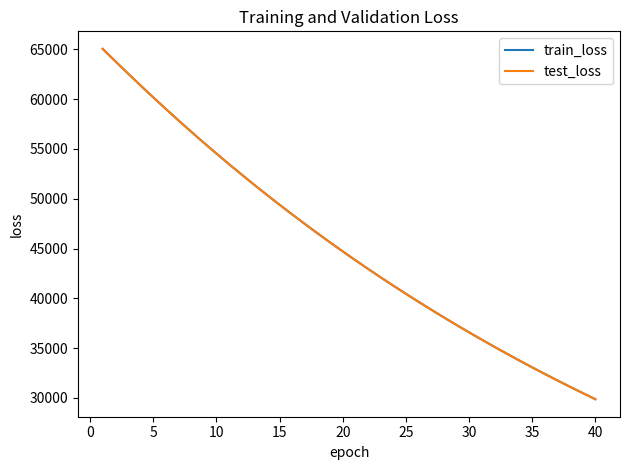

Reading right to left, what are all the values shown in this chart?

train_loss: 29858.8	30474.4	31101.8	31741.3	32393.3	33057.8	33735.2	34425.7	35129.5	35846.9	36578.0	37323.4	38083.2	38857.5	39646.8	40451.3	41271.3	42107.2	42959.1	43827.5	44712.6	45614.7	46534.1	47471.3	48425.7	49398.8	50390.3	51400.6	52430.1	53478.6	54547.3	55635.7	56744.8	57874.1	59024.2	60193.8	61382.9	62591.4	63816.0	65058.7
test_loss: 29859.2	30475.1	31102.6	31741.7	32393.9	33058.6	33735.7	34426.2	35129.9	35847.8	36578.9	37323.9	38083.8	38858.2	39647.6	40452.3	41271.7	42107.8	42960.0	43828.2	44713.0	45615.2	46534.6	47472.0	48426.3	49399.5	50391.3	51401.9	52431.2	53479.7	54548.4	55636.5	56745.2	57874.7	59024.4	60194.4	61384.3	62592.4	63818.4	65061.6